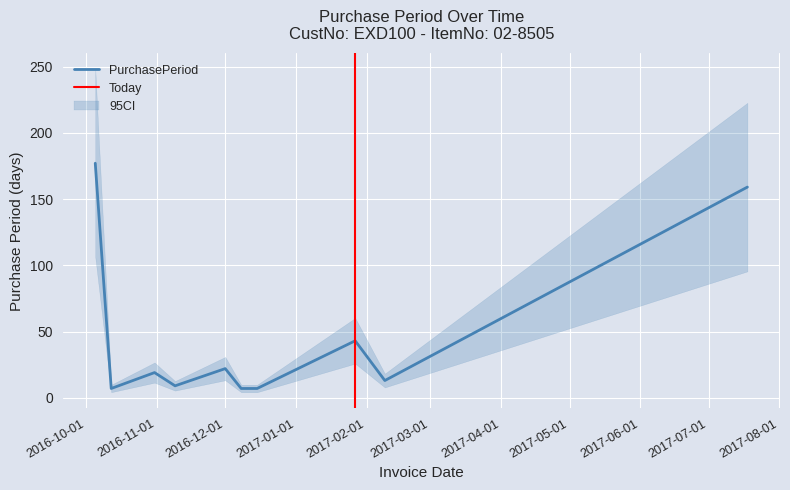

What is the value of the 8th point from the left?

43